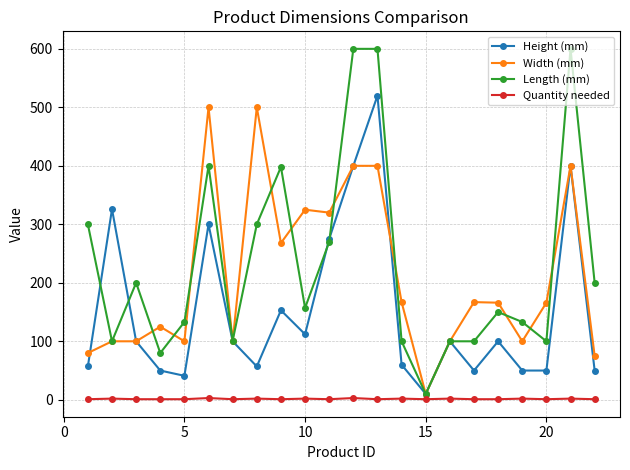

At how many categories does at least one series exceed 414?

5